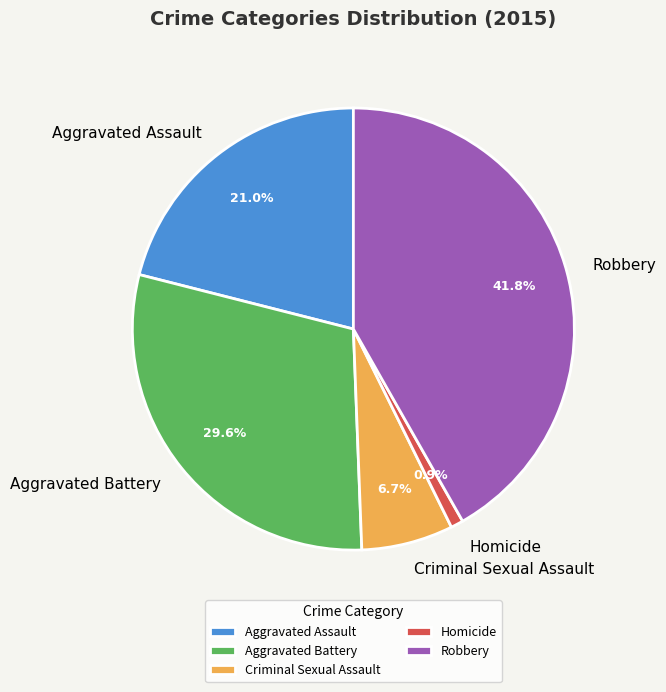

Does any single category account for the majority?

No